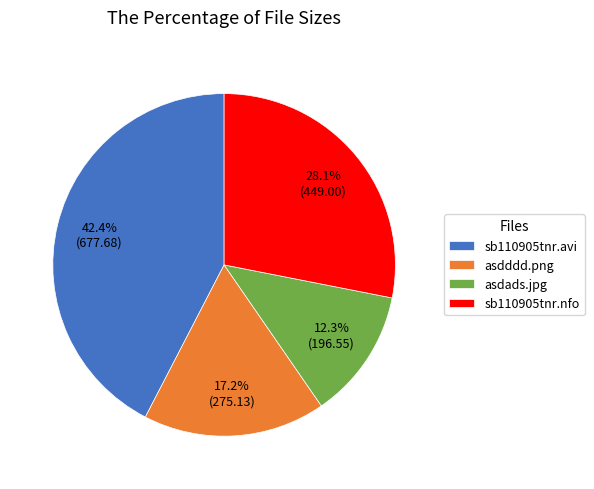

Does asdads.jpg represent more than half of the total?

No